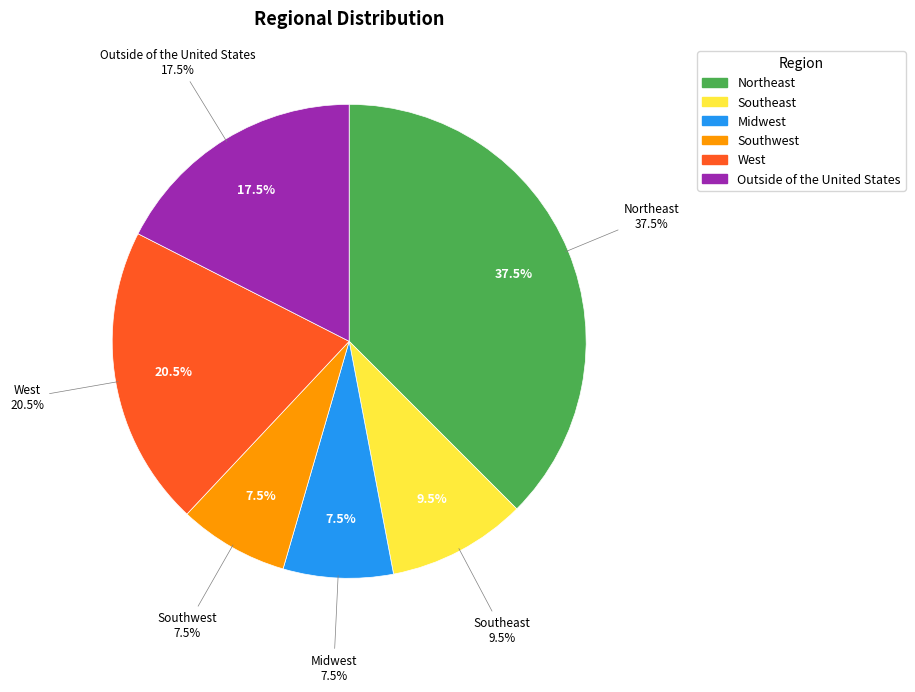

Is there any slice that represents more than half of the pie?

No